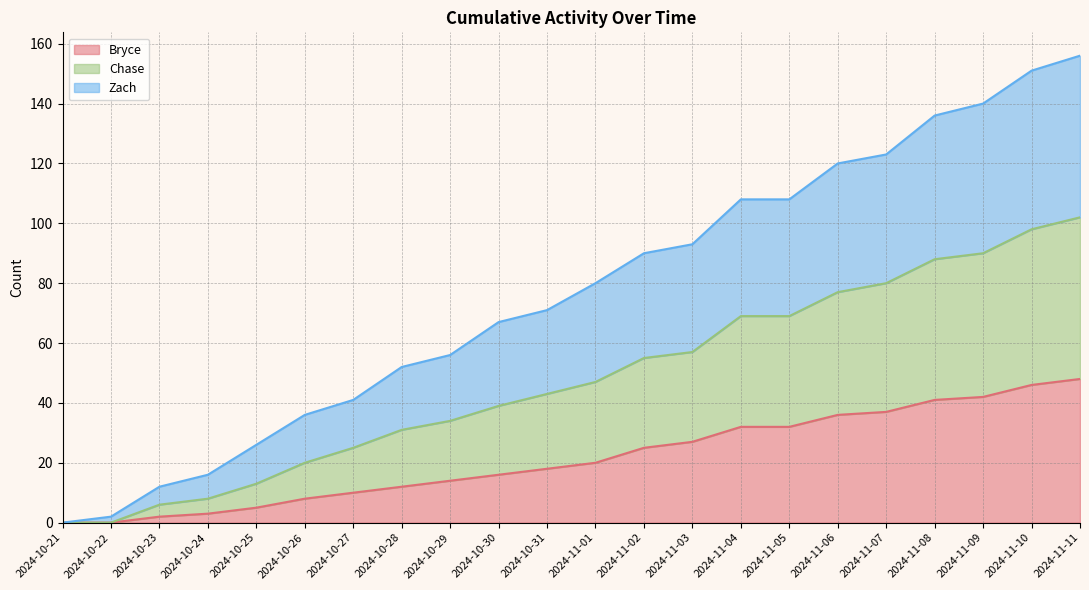

What is the total value across all series at 2024-11-10?

151